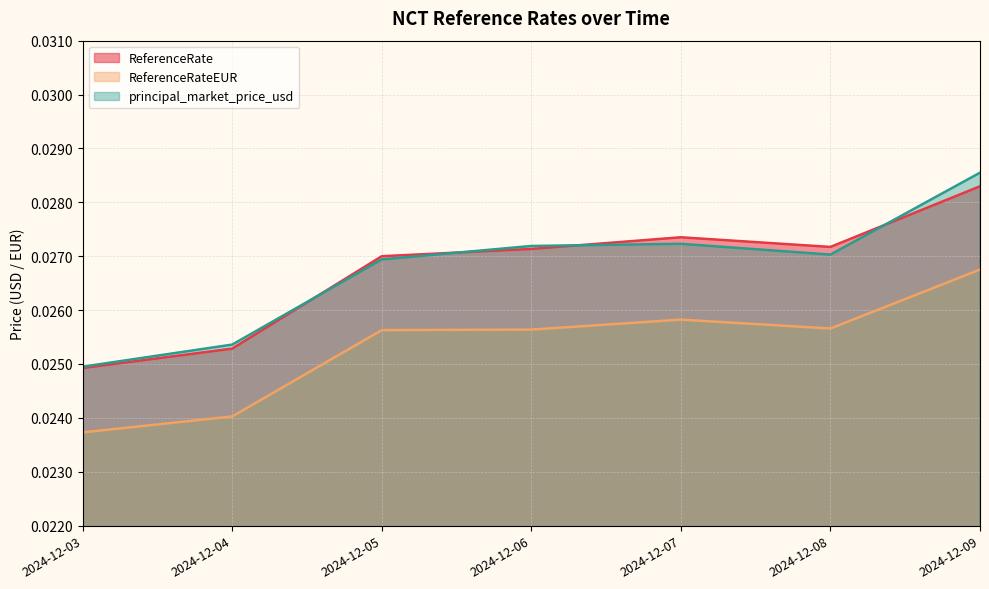

True or false: principal_market_price_usd has a value of 0.0 at 2024-12-09.

True